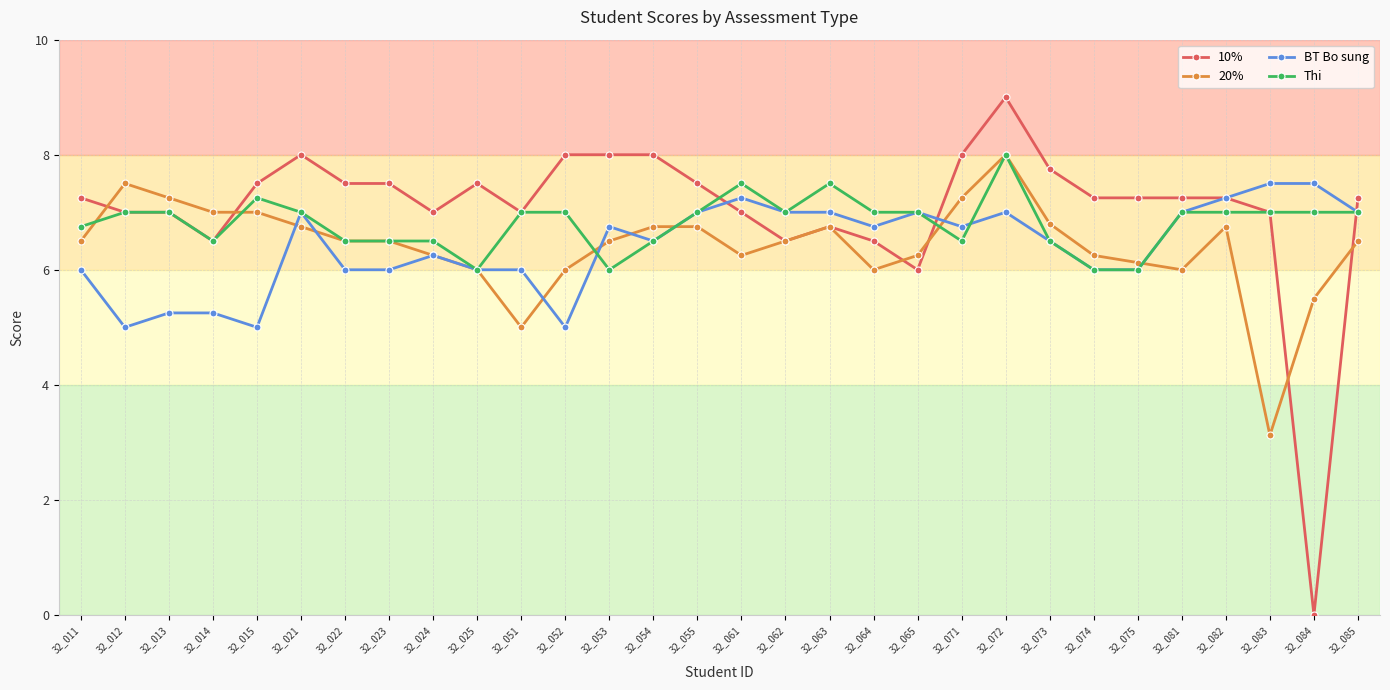

Which series changed the most between 32_012 and 32_083?

20%